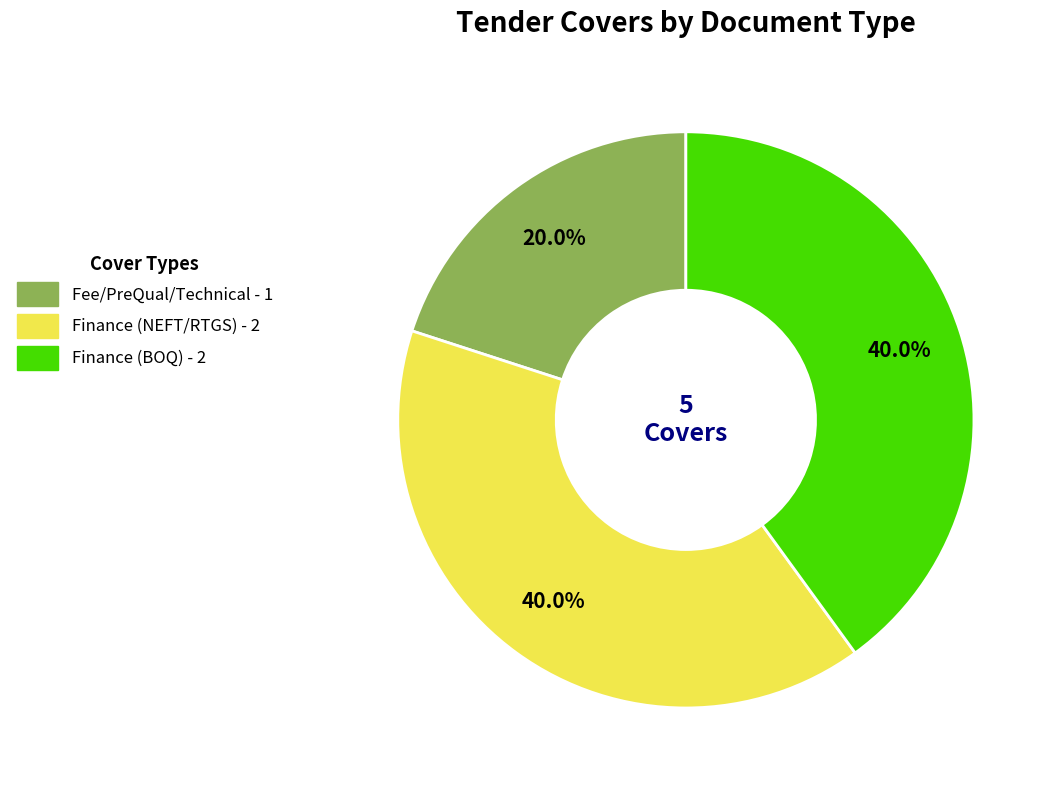

Does any single category account for the majority?

No